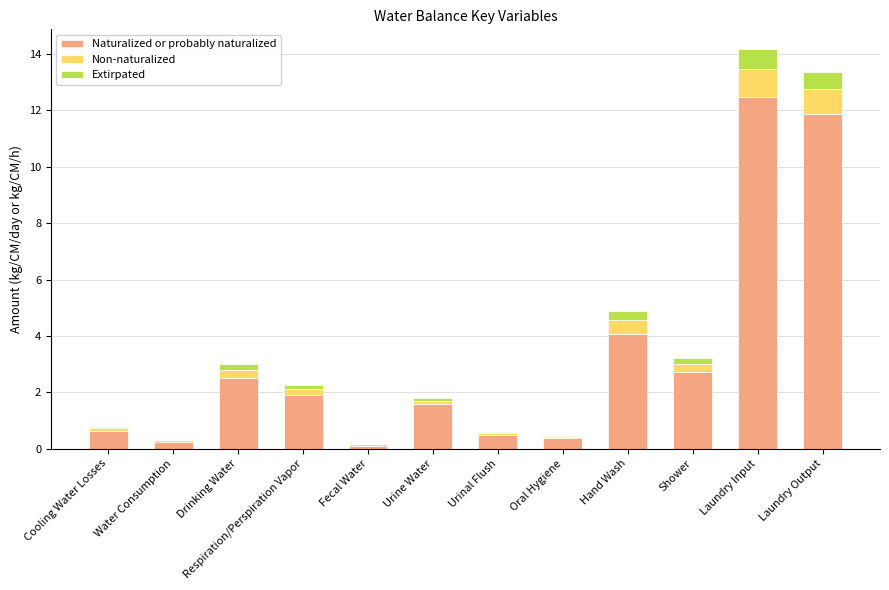

Read the Naturalized or probably naturalized value at Shower.

2.7